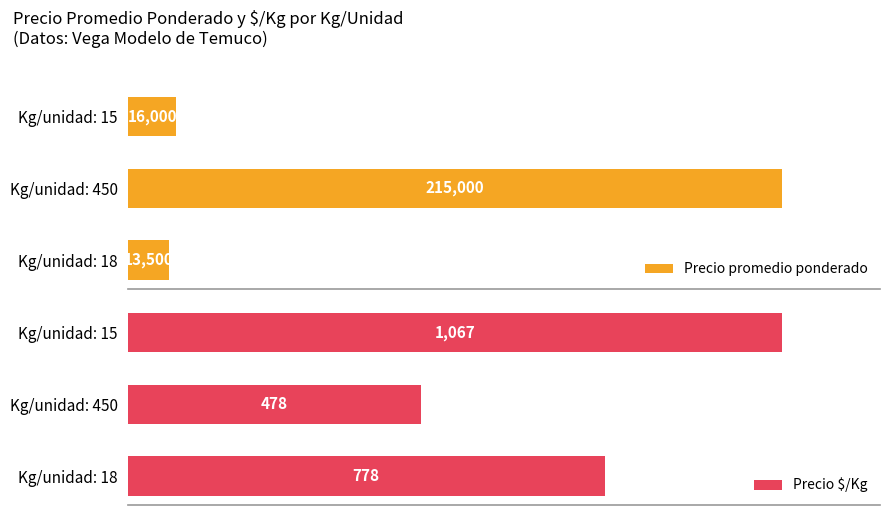

At which label is Precio promedio ponderado closest to 114250?

Kg/unidad: 15